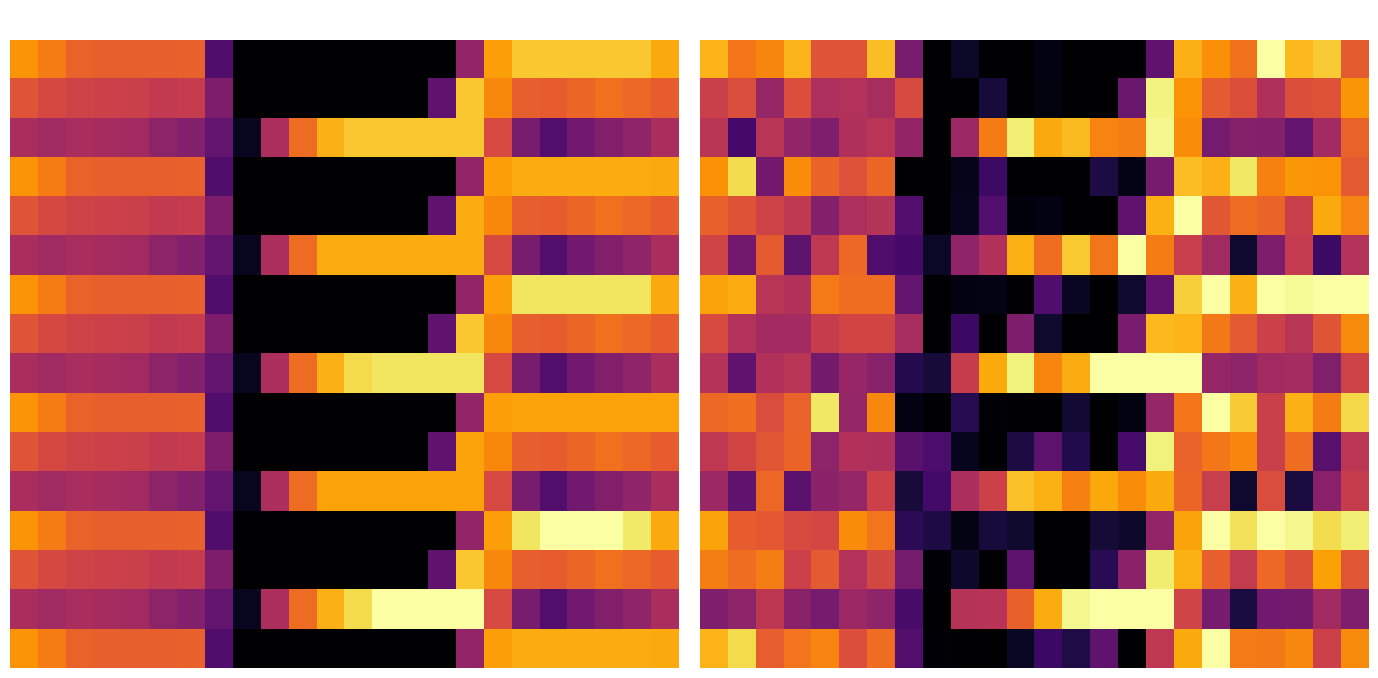

What is the sum of all 8 values?

8530.5